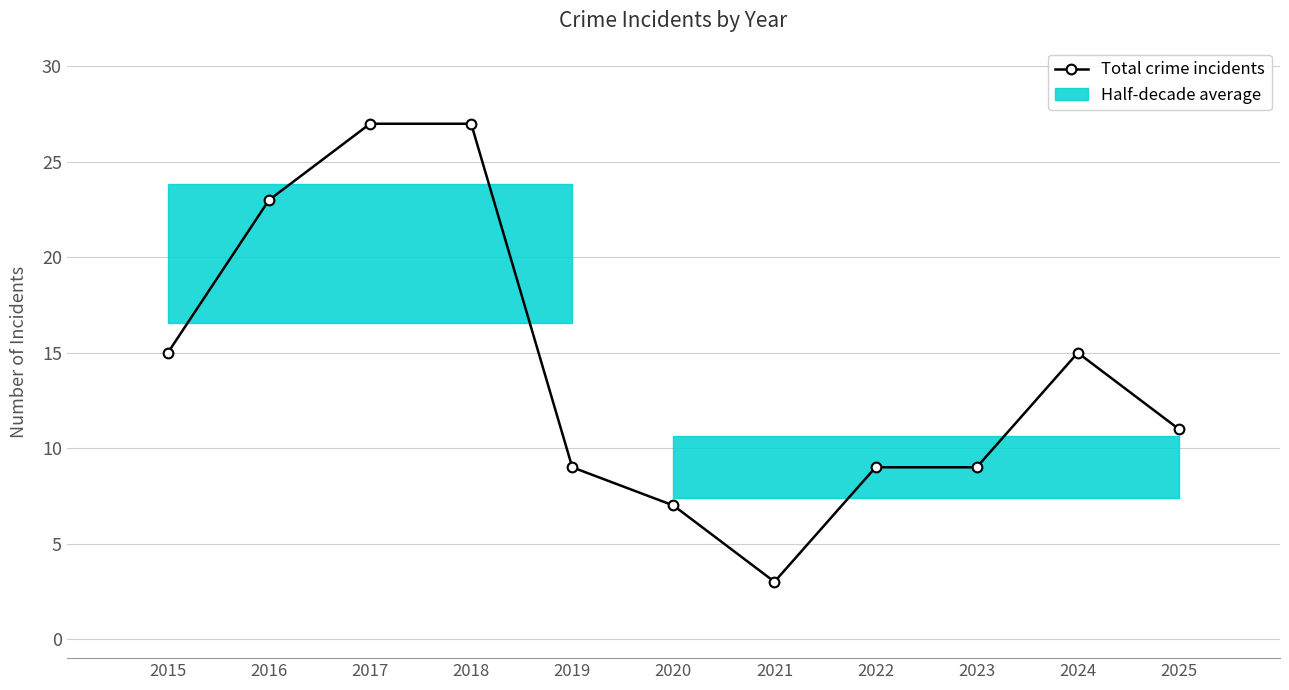

At which category does the data reach its first local valley?

2021